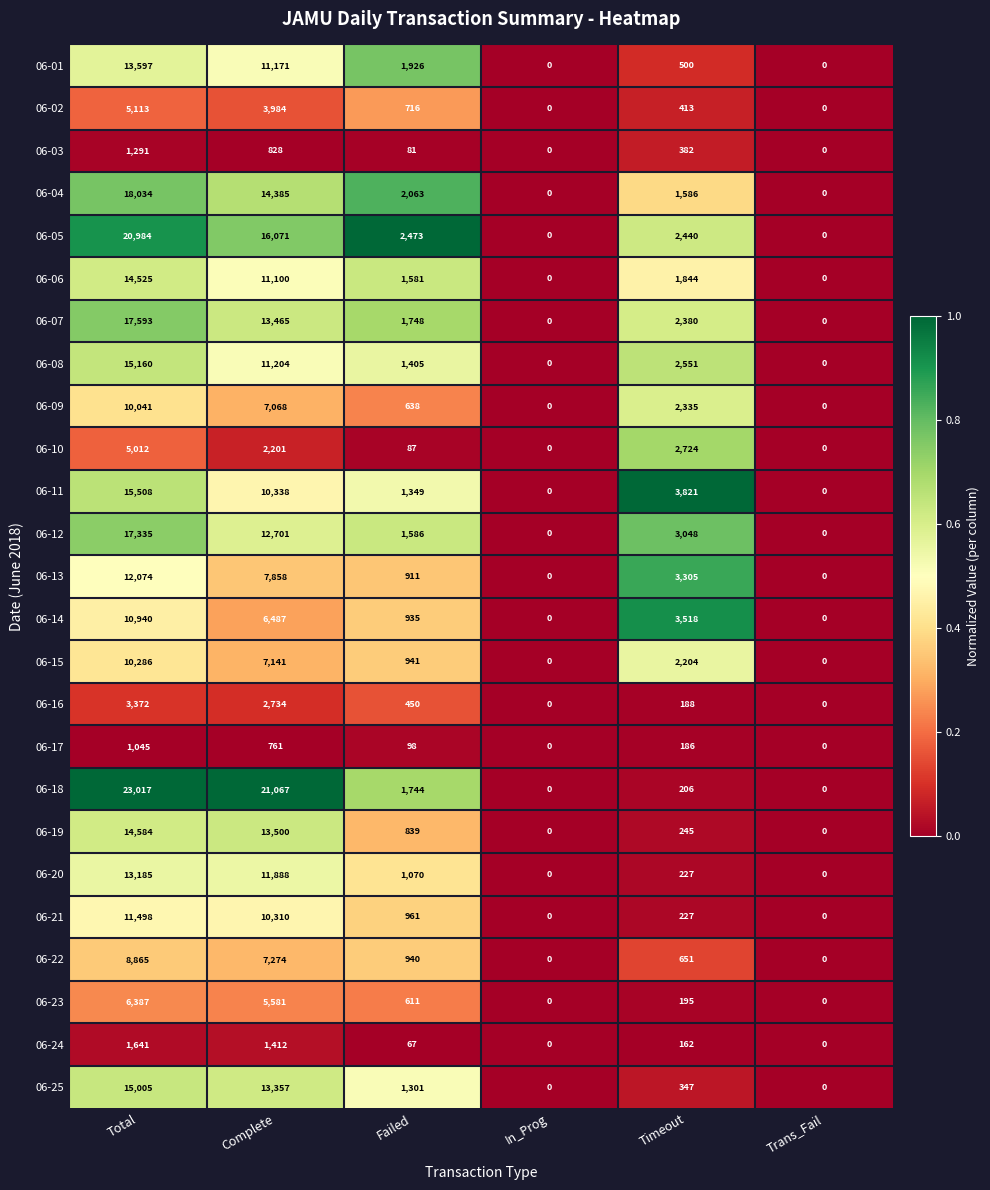

How many categories are shown in the chart?

6